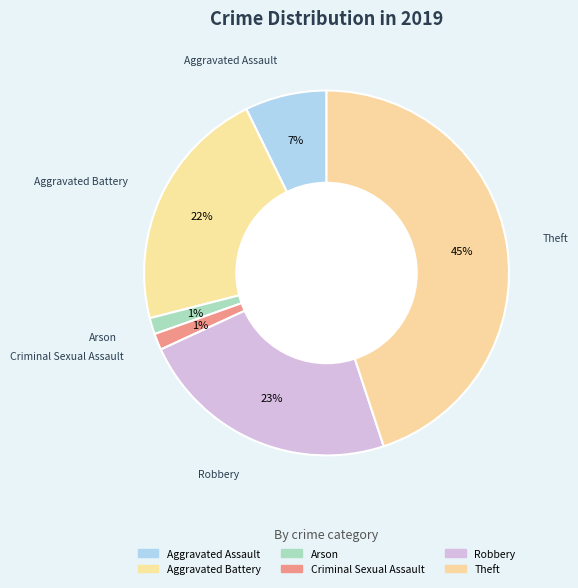

What is the largest slice in the pie chart?

Theft